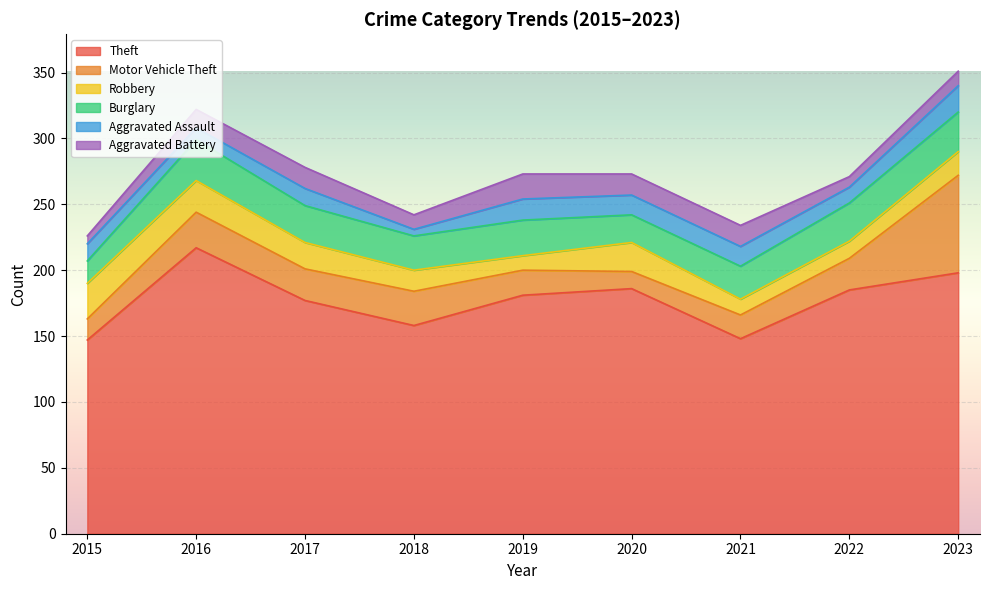

List the series in order of their peak value, lowest first.

Aggravated Battery, Aggravated Assault, Robbery, Burglary, Motor Vehicle Theft, Theft